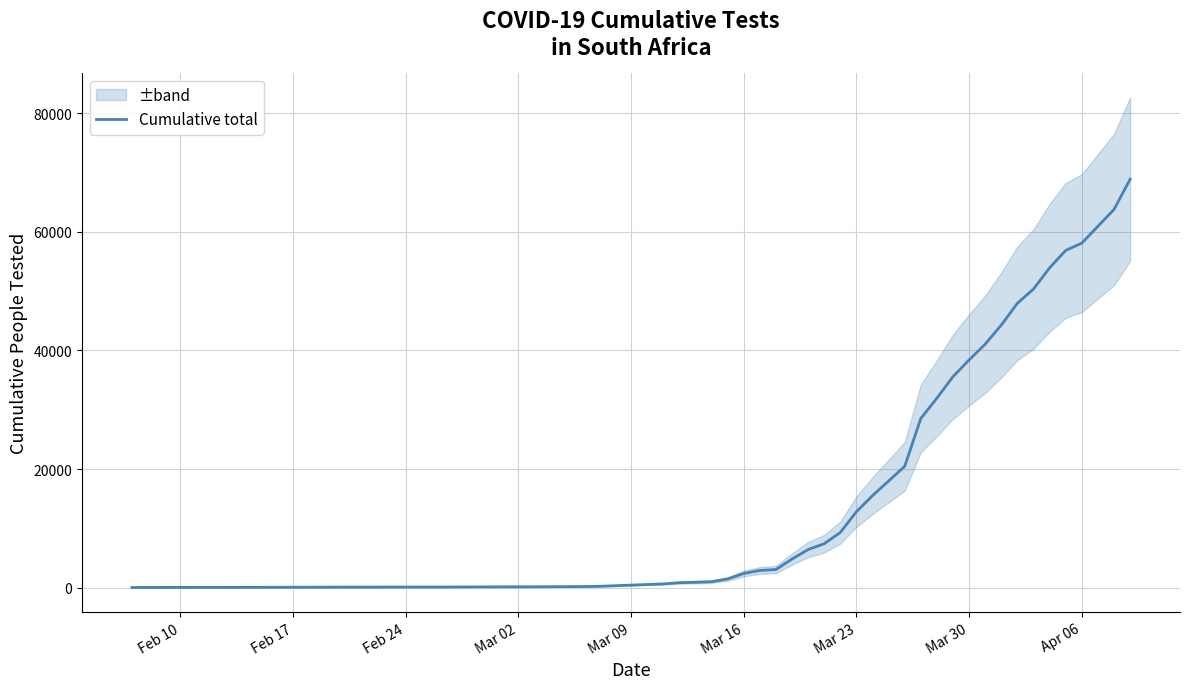

What position from the right is Mar 30?

10